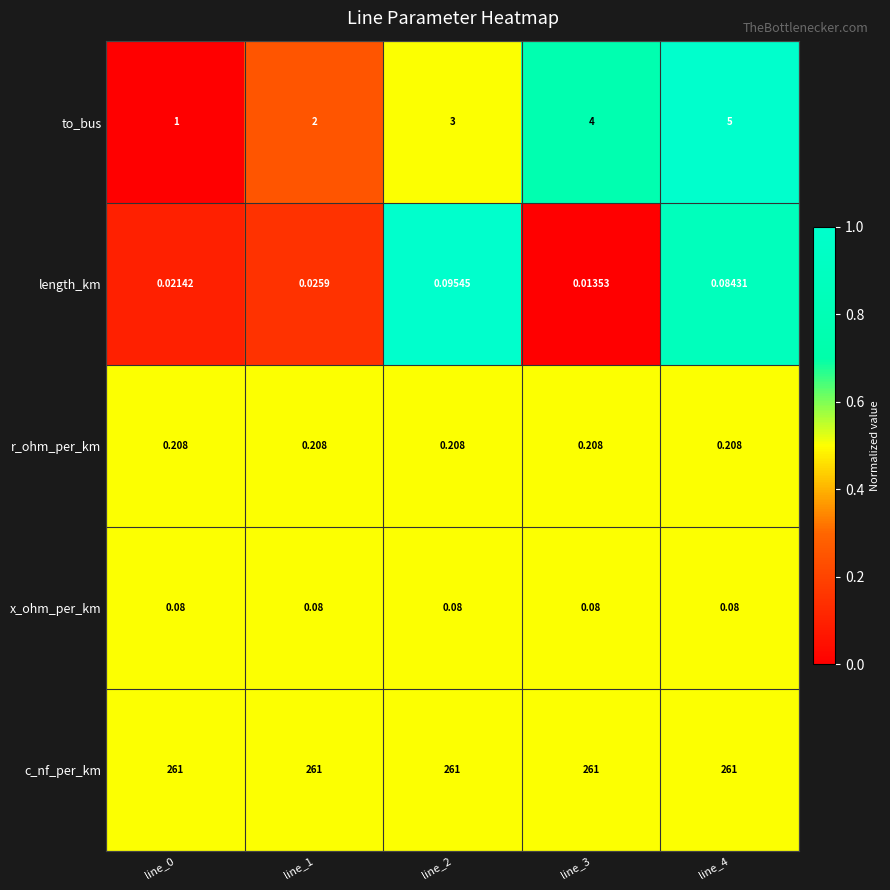

What is the total value across all series at line_1?

263.3